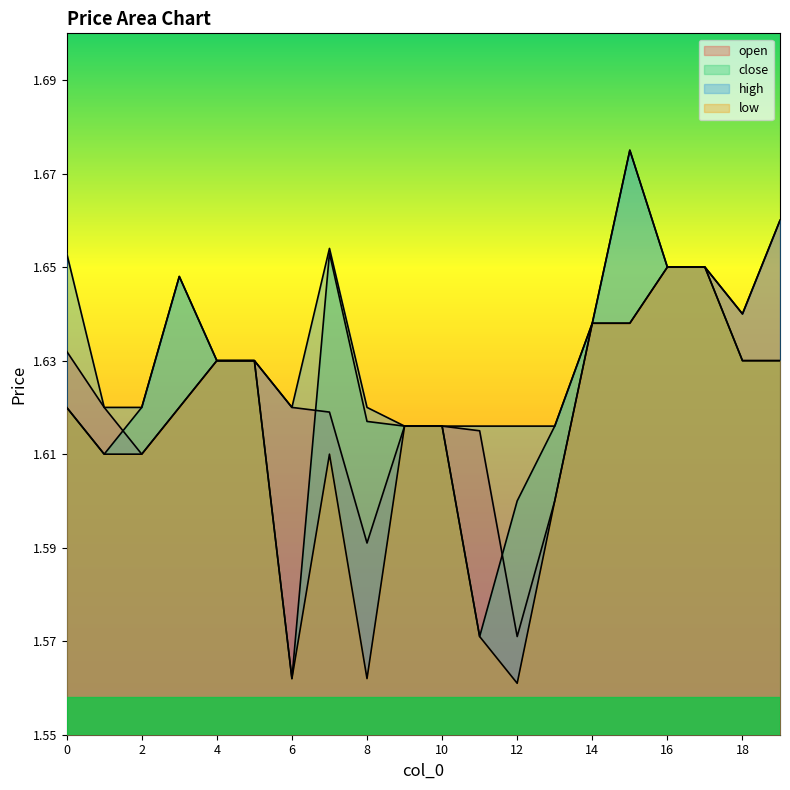

Which series has the widest spread of values?

close